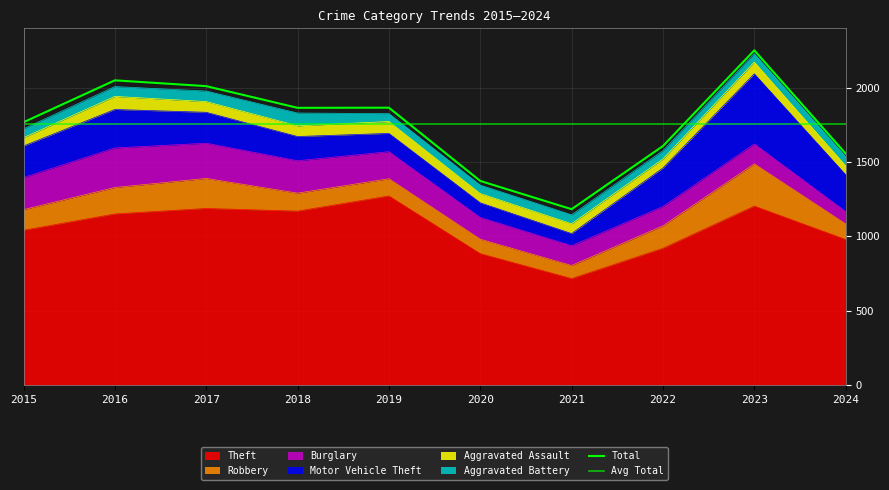

What is the spread (max minus min) of values at 2019?

1219